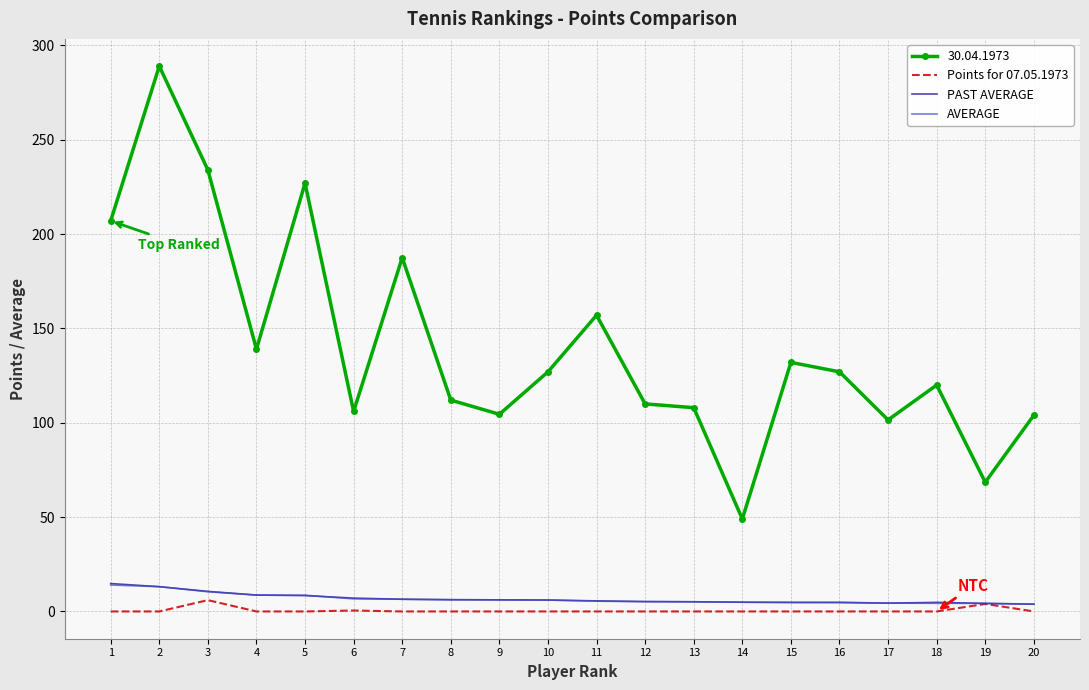

Which series changed the most between 10 and 19?

30.04.1973